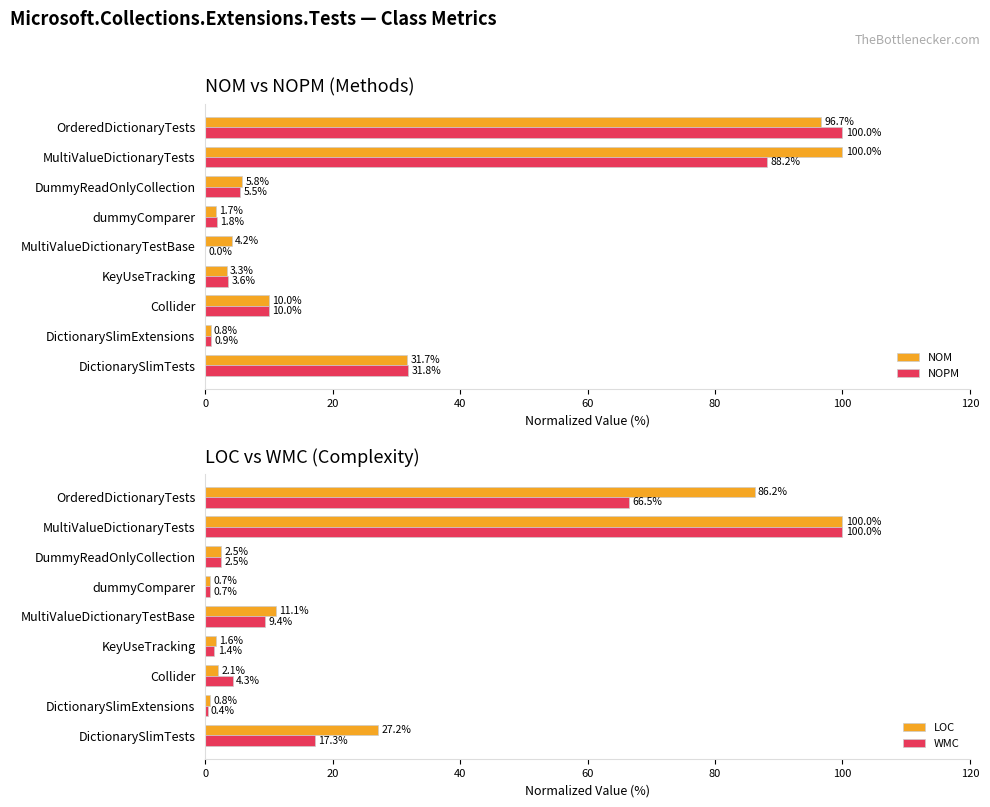

At how many categories does at least one series exceed 25?

3